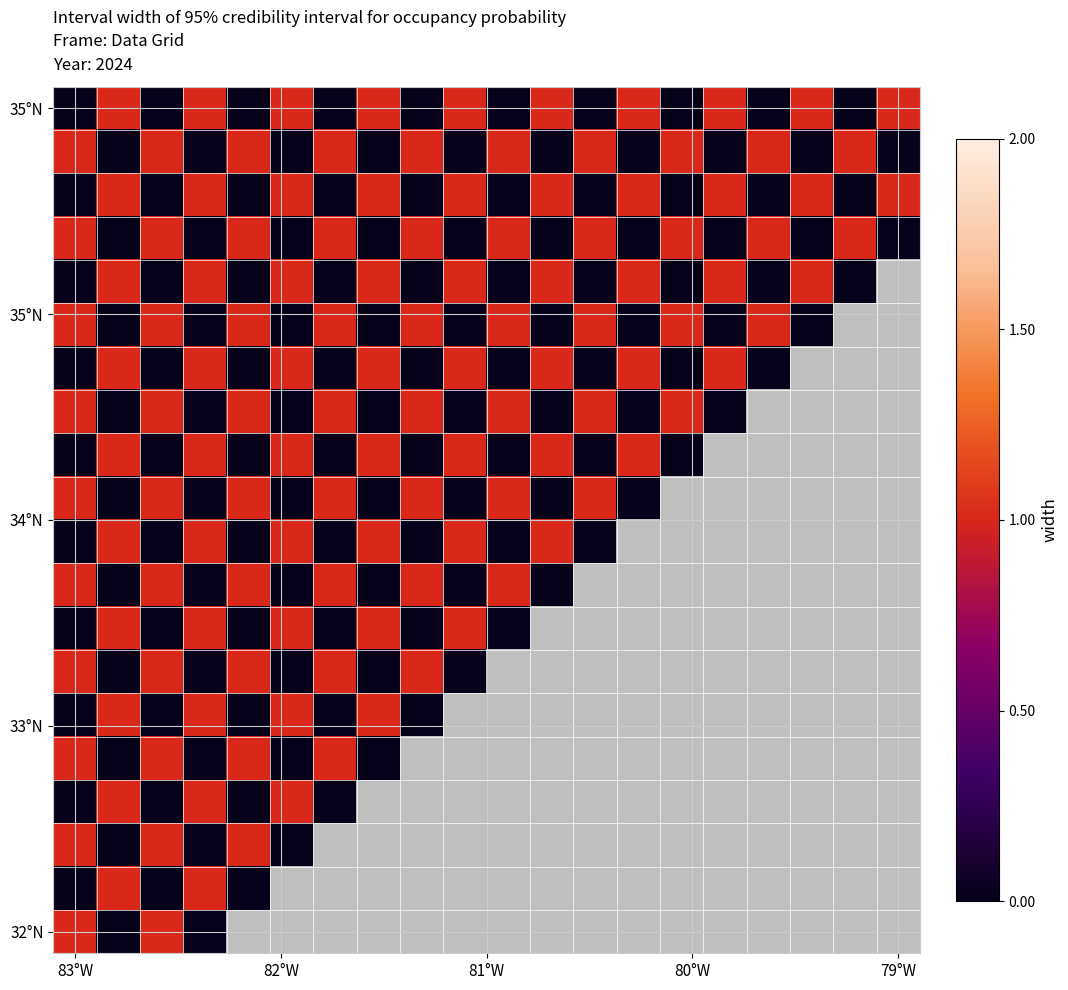

At how many categories does at least one series exceed 0?

20